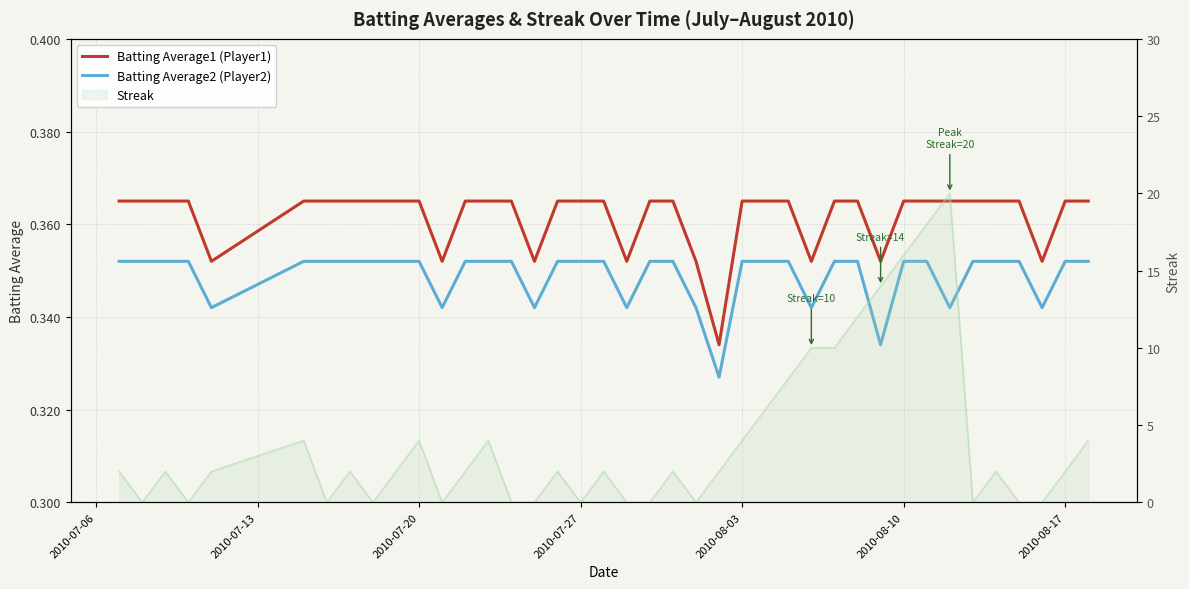

Reading left to right, extract all data points from this chart.

Batting Average1 (Player1): 0.4	0.4	0.4	0.4	0.4	0.4	0.4	0.4	0.4	0.4	0.4	0.4	0.4	0.4	0.4	0.4	0.4	0.4	0.4	0.4	0.4	0.4	0.4	0.3	0.4	0.4	0.4	0.4	0.4	0.4	0.4	0.4	0.4	0.4	0.4	0.4	0.4	0.4	0.4	0.4
Batting Average2 (Player2): 0.4	0.4	0.4	0.4	0.3	0.4	0.4	0.4	0.4	0.4	0.4	0.3	0.4	0.4	0.4	0.3	0.4	0.4	0.4	0.3	0.4	0.4	0.3	0.3	0.4	0.4	0.4	0.3	0.4	0.4	0.3	0.4	0.4	0.3	0.4	0.4	0.4	0.3	0.4	0.4